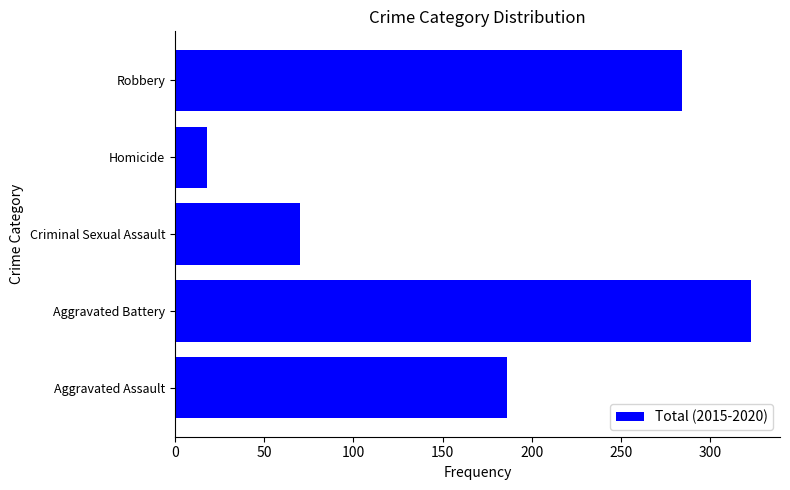

Does the chart contain stacked bars?

No